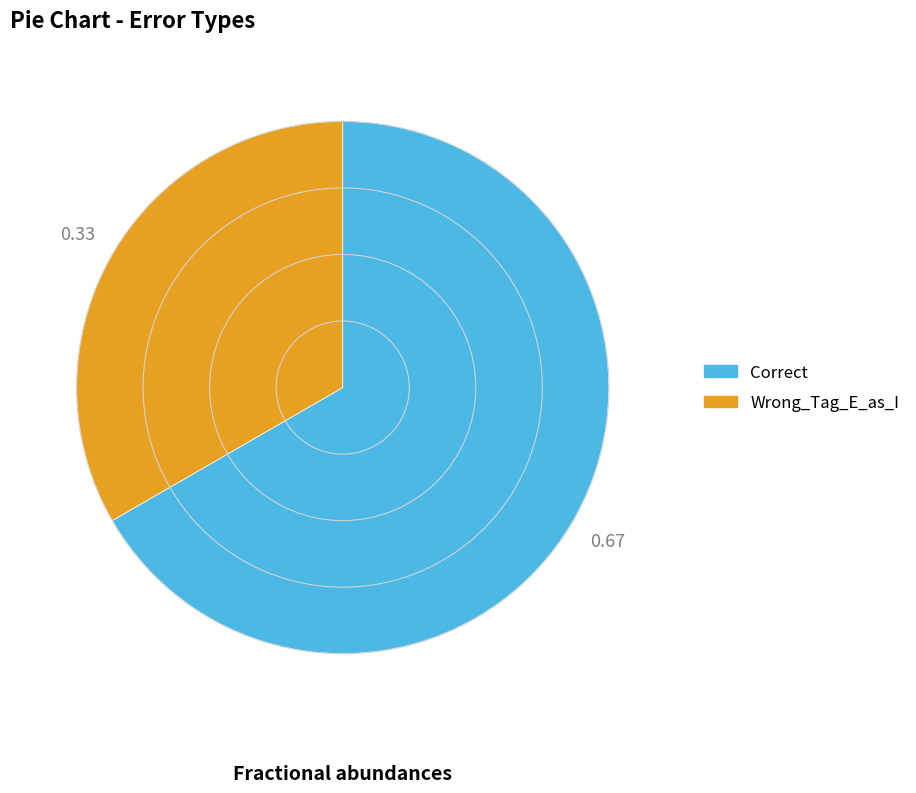

Which has a higher value, Wrong_Tag_E_as_I or Correct?

Correct